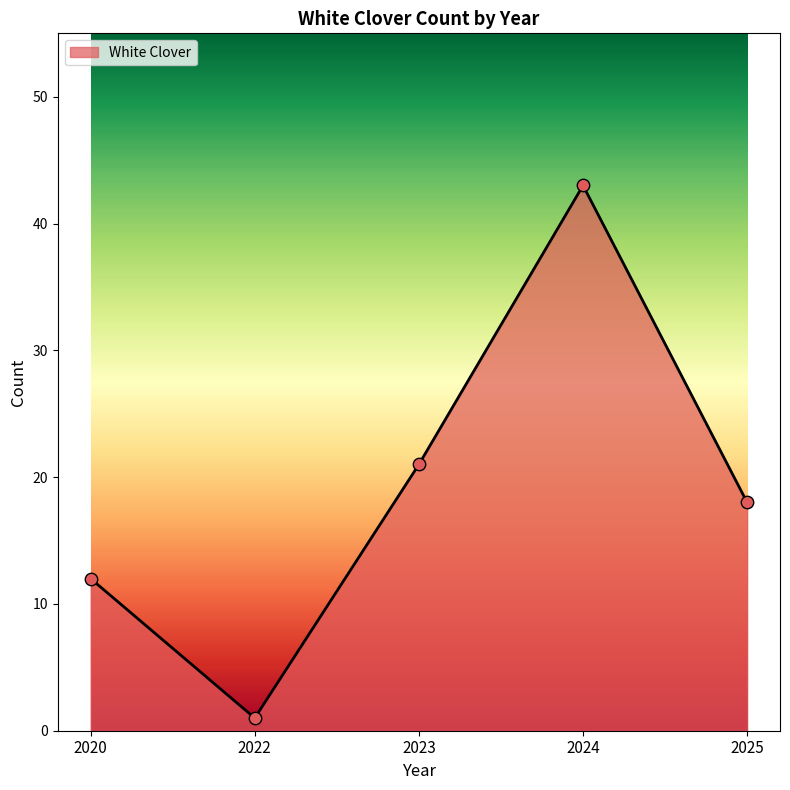

What is the change in value from 2023 to 2025?

-3